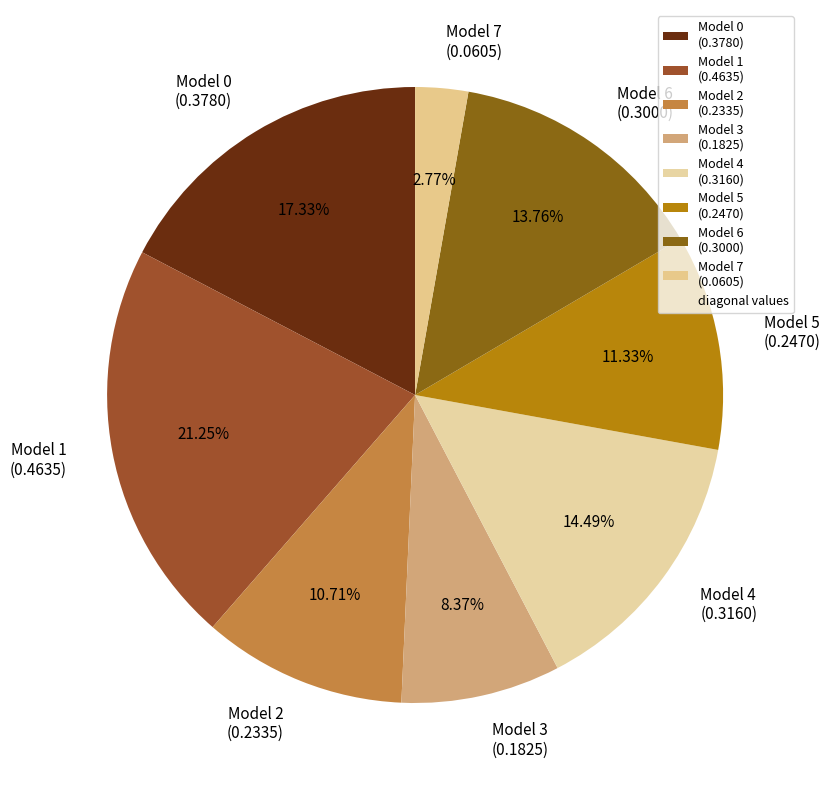

Between Model 0 (0.3780) and Model 3 (0.1825), which is larger?

Model 0 (0.3780)